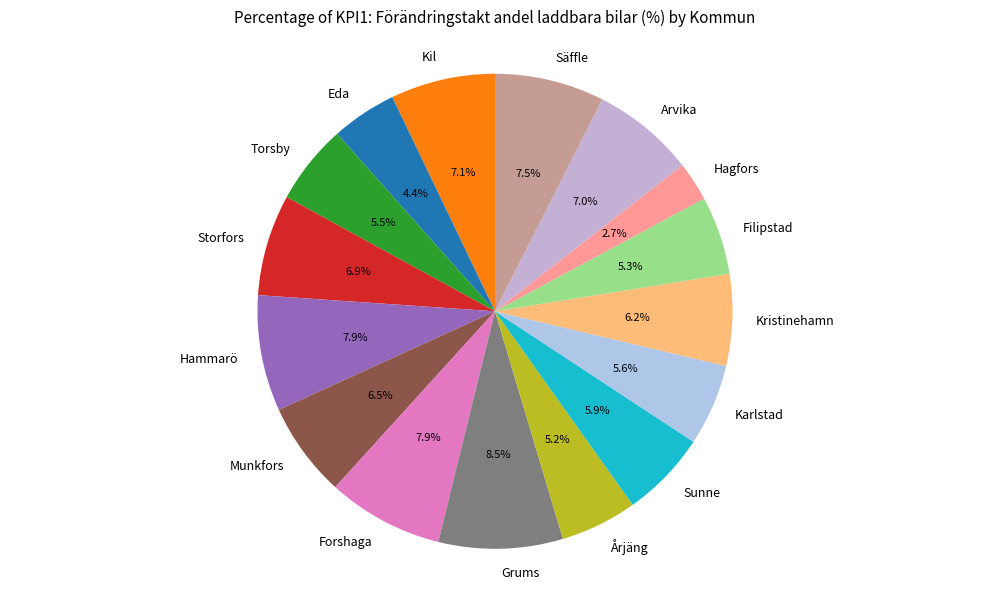

True or false: Sunne accounts for 14% of the total.

False